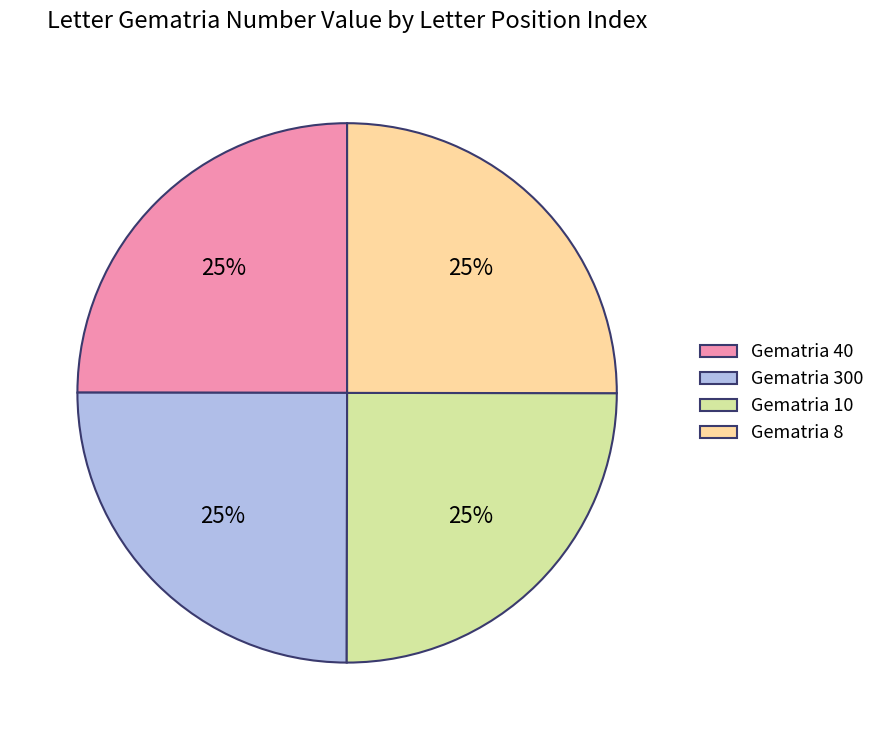

What percentage is the Gematria 40 slice, to the nearest percent?

25%